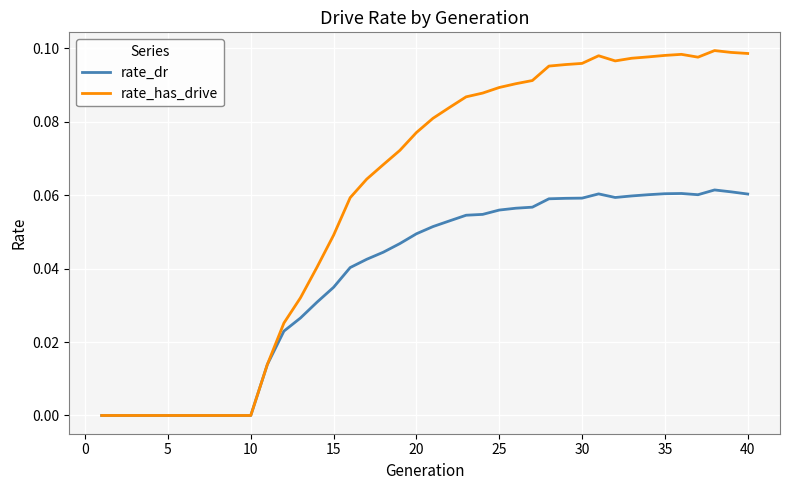

Rank the series by their maximum value, from lowest to highest.

rate_dr, rate_has_drive